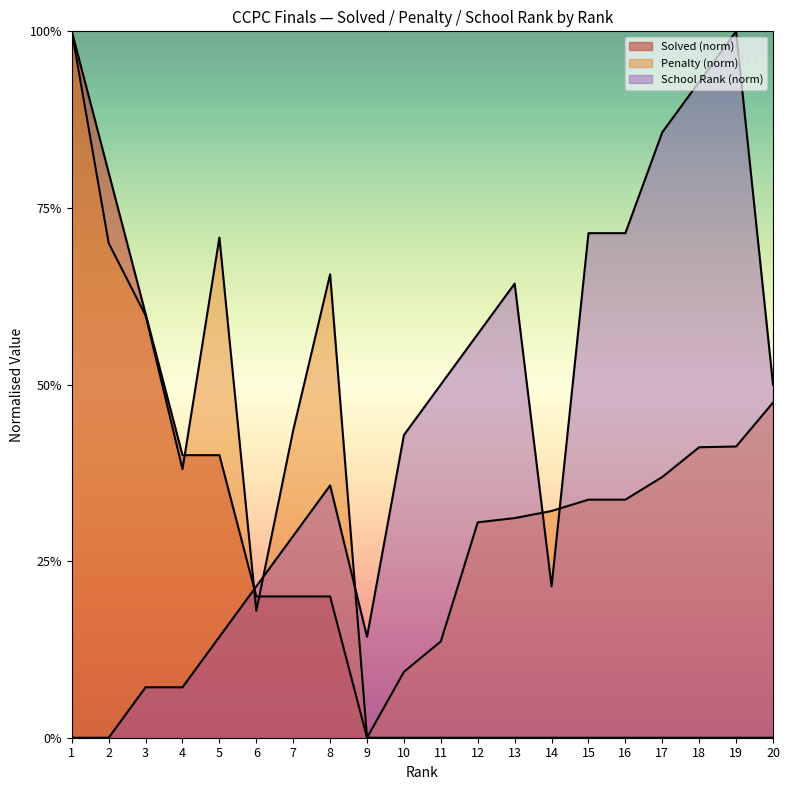

The value of School Rank at 9 is 0.1. True or false?

False